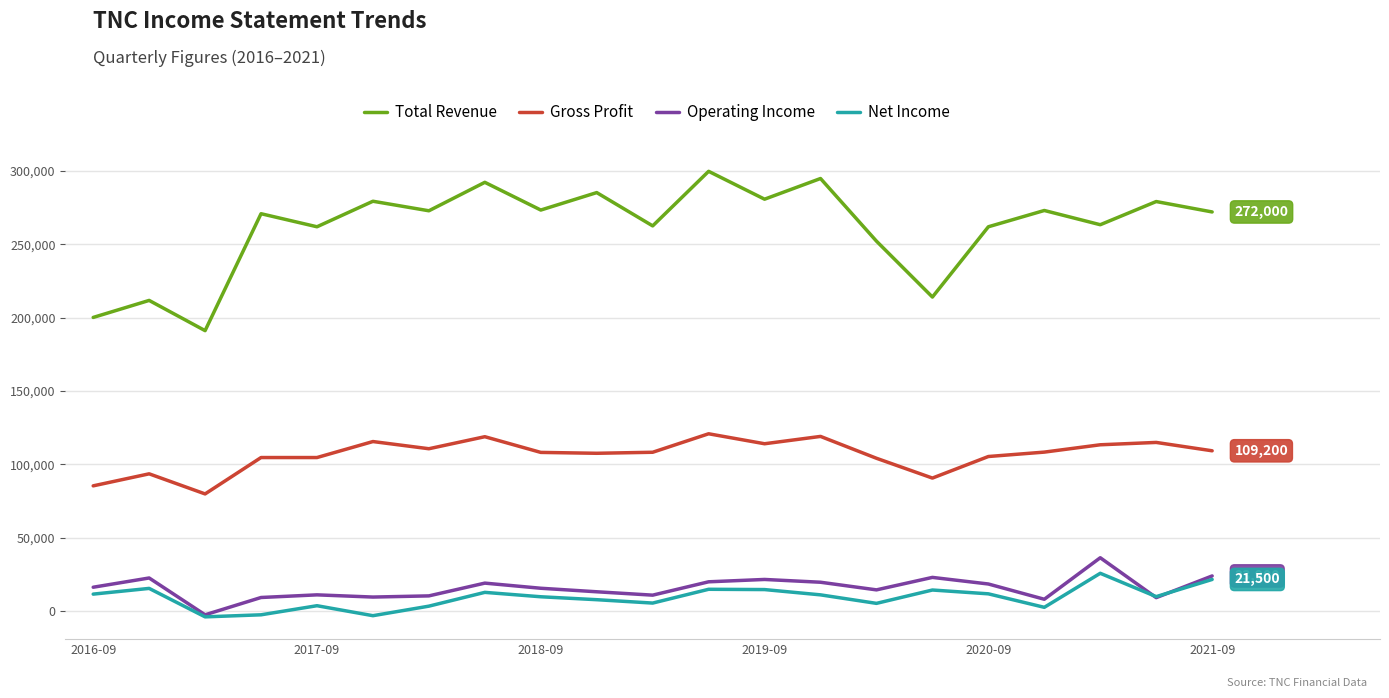

Which series has the largest total across all categories?

Total Revenue